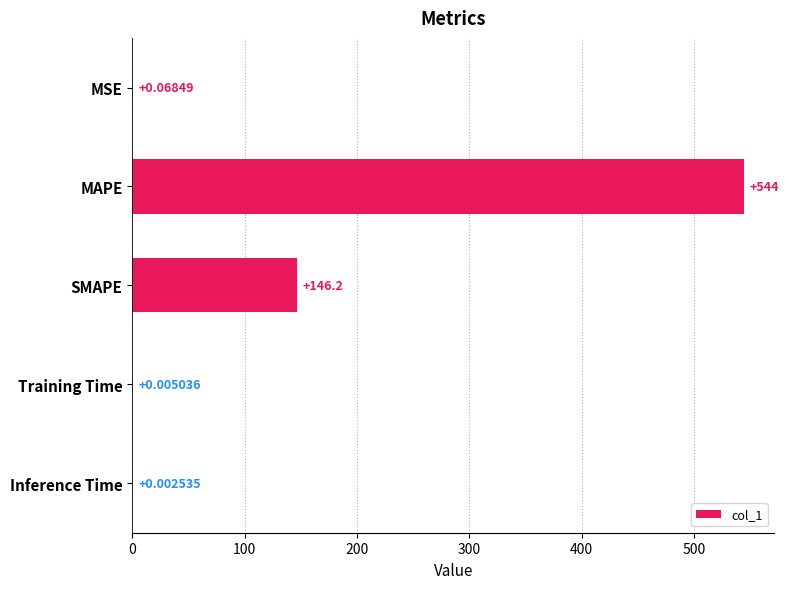

What is the change in value from MSE to MAPE?

+543.9